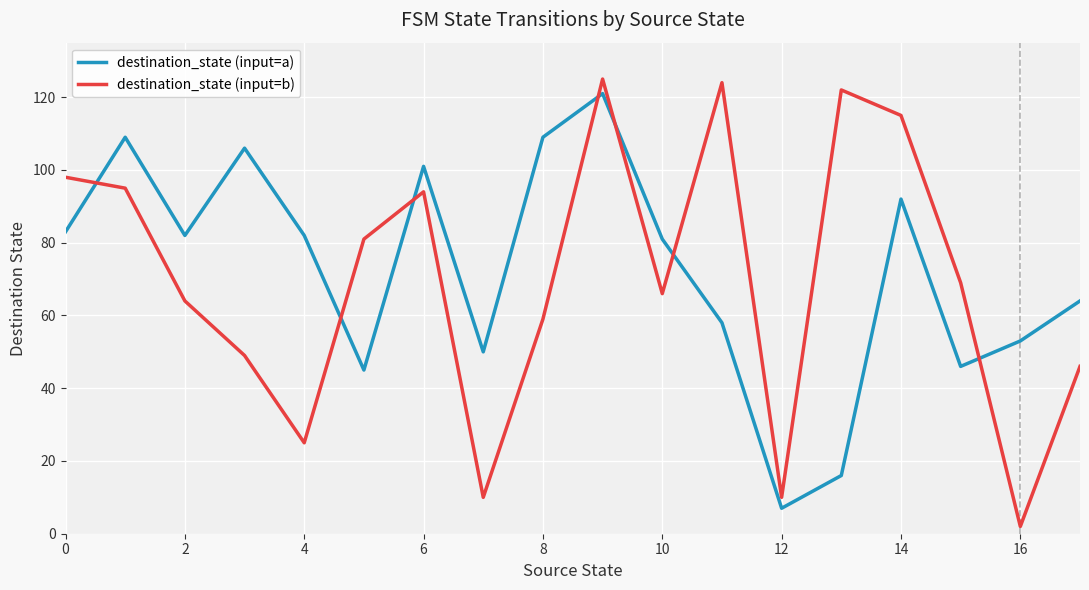

What is the highest value of the destination_state (input=a) series?

121